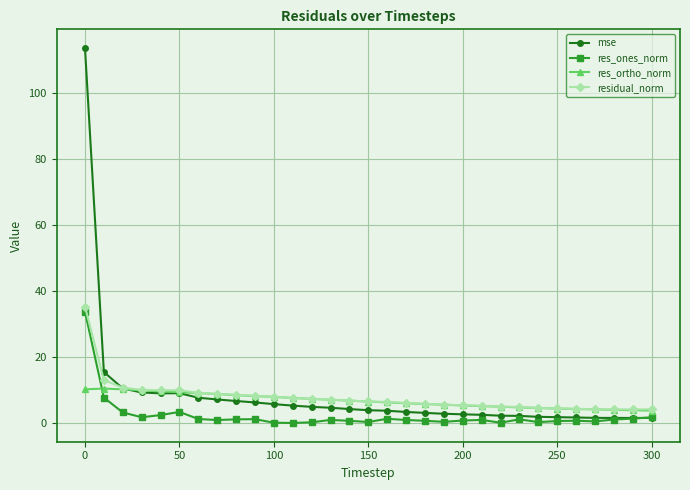

What is the maximum value for residual_norm?

35.4